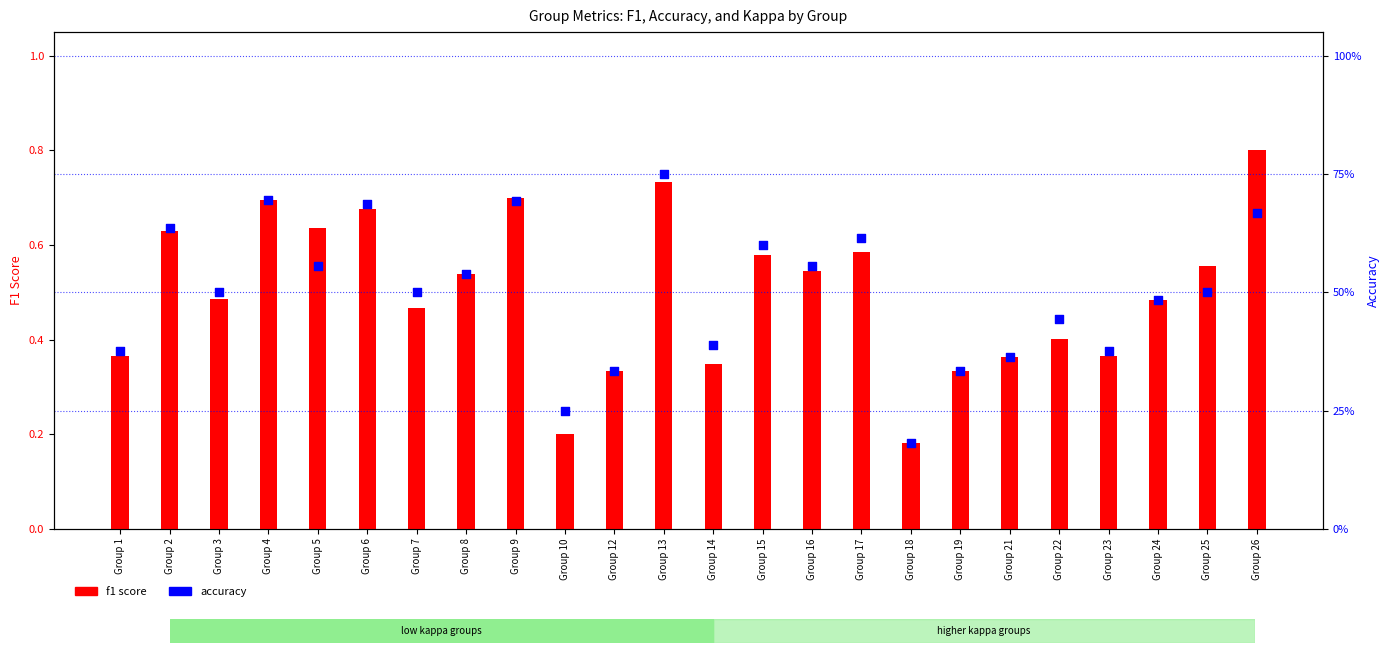

What is the total value across all series at Group 24?

1.0